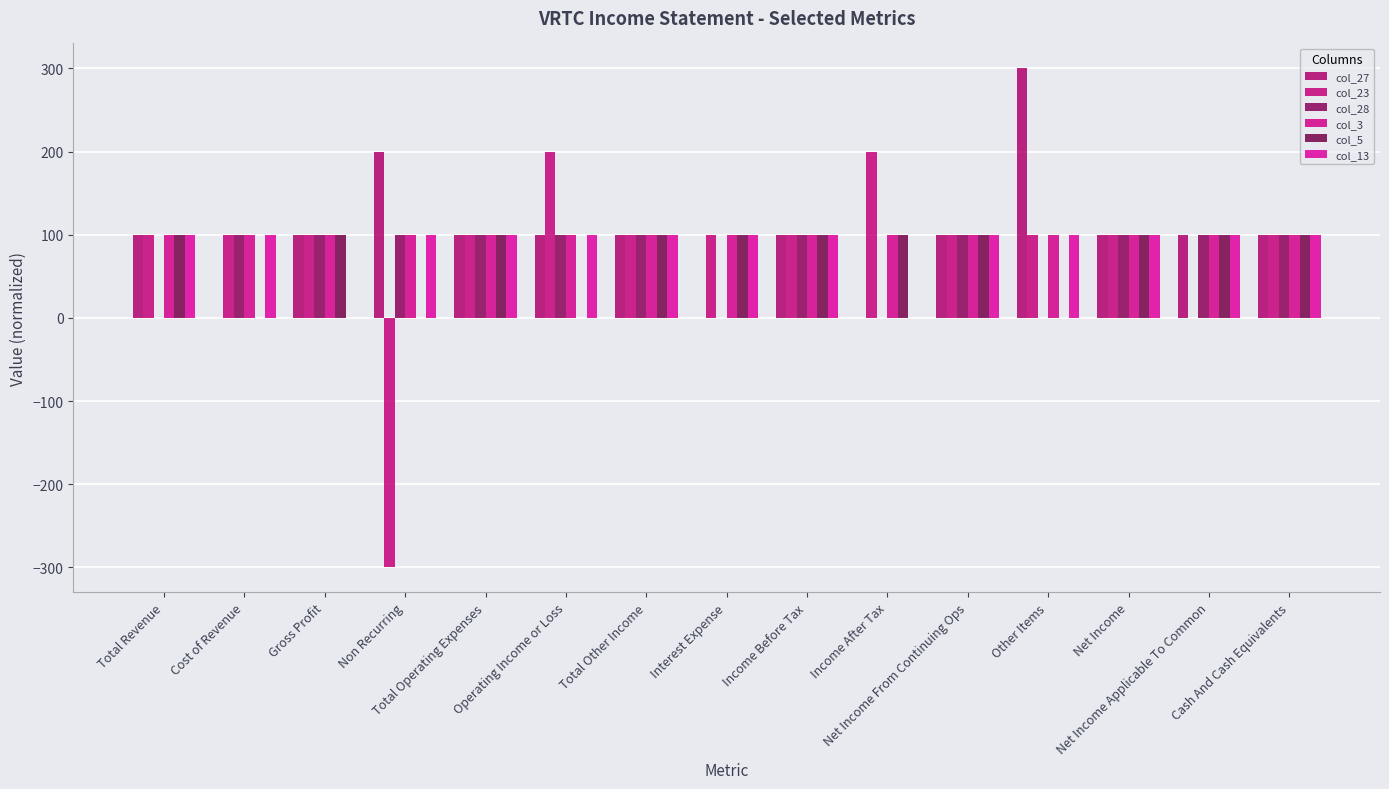

What value does the col_23 series have at Interest Expense, to the nearest 10?

100